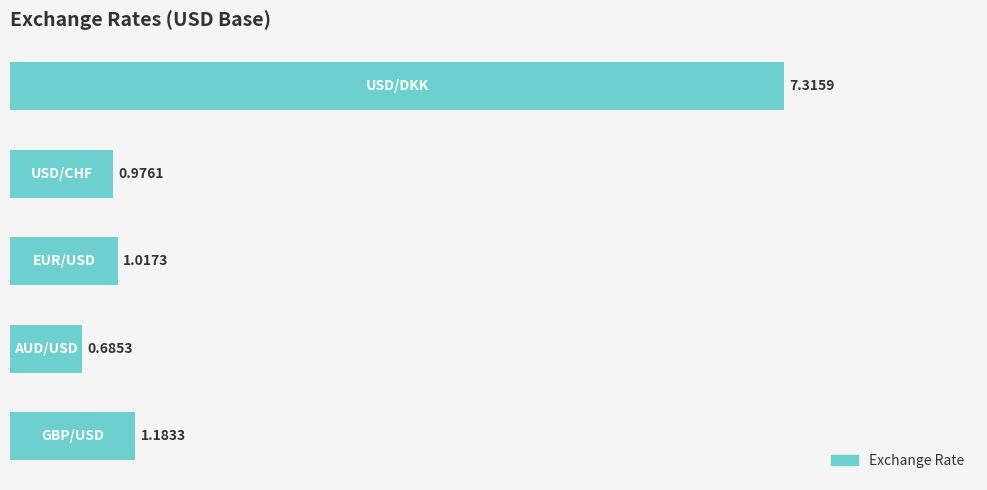

What is the average value?

2.2